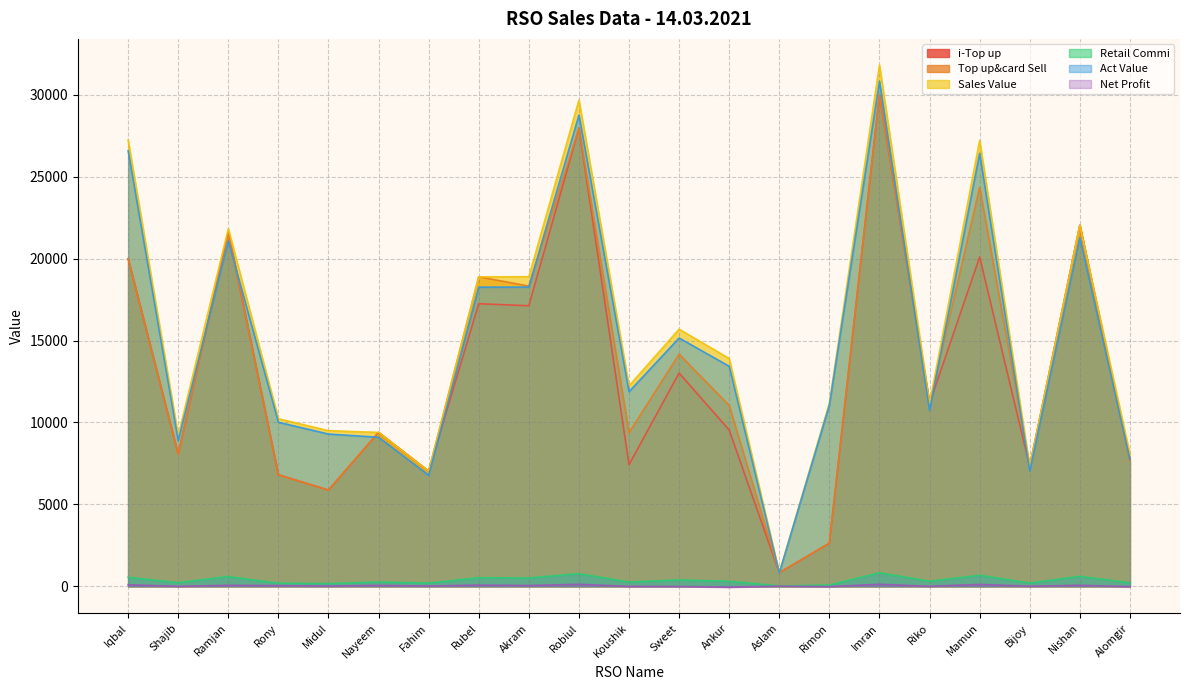

At which category does i-Top up reach its first local peak?

Ramjan